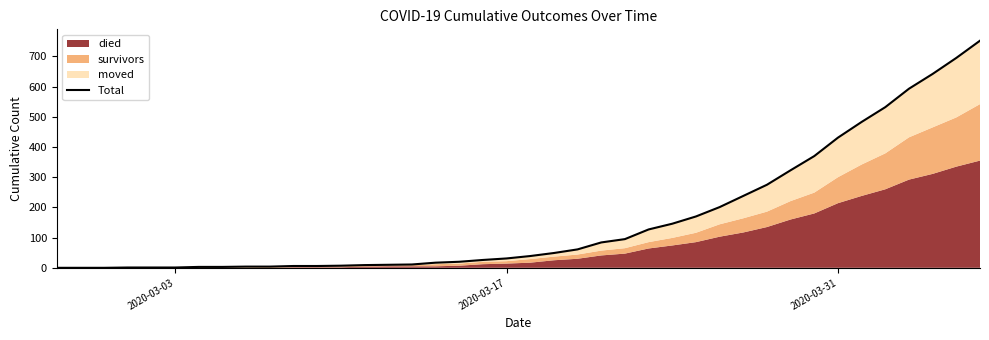

How many data points does each series have?

40